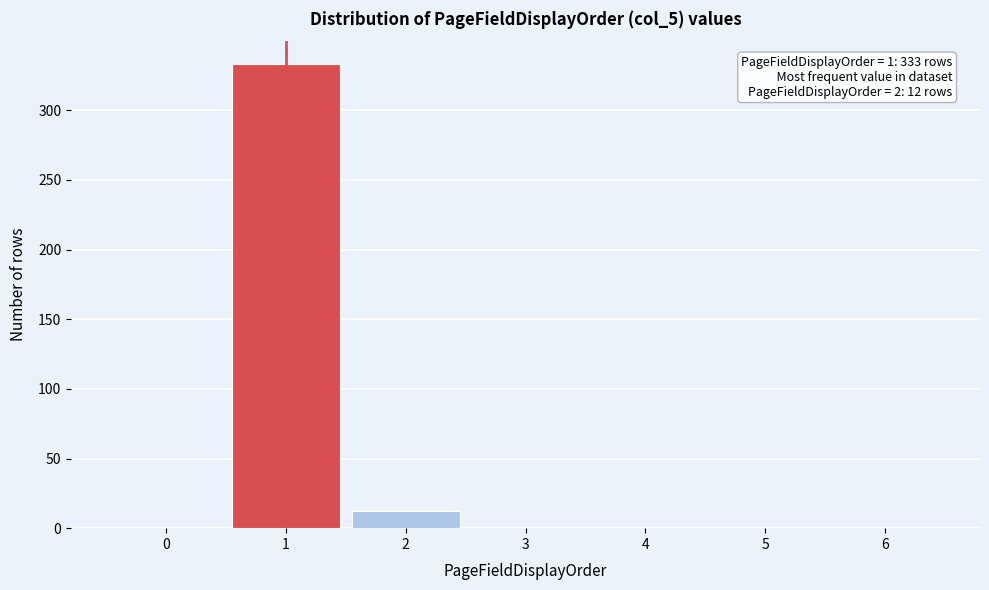

Reading left to right, list all the values displayed in this chart.

0=0	1=333	2=12	3=0	4=0	5=0	6=0